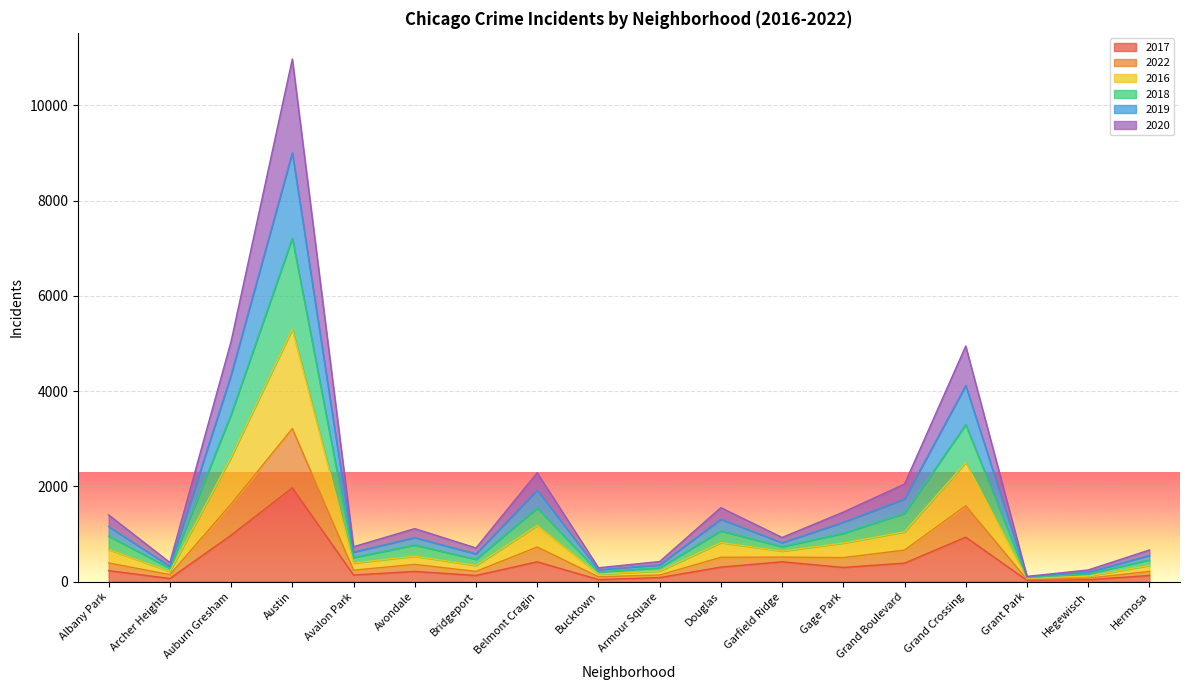

Which category has the highest value in the 2017 series?

Austin